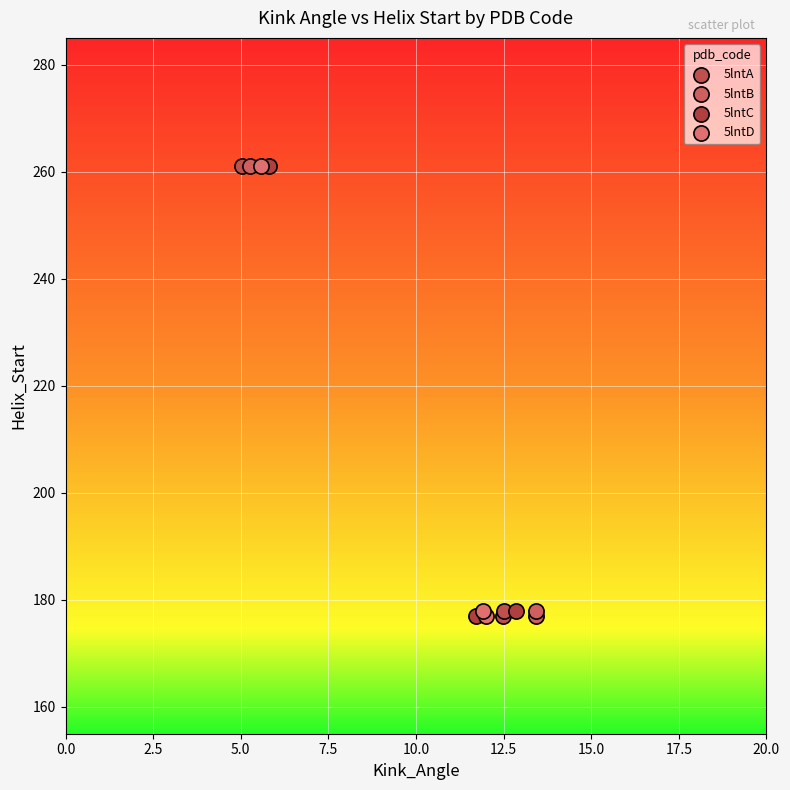

What are all the series names shown in the legend?

5lntA, 5lntB, 5lntC, 5lntD